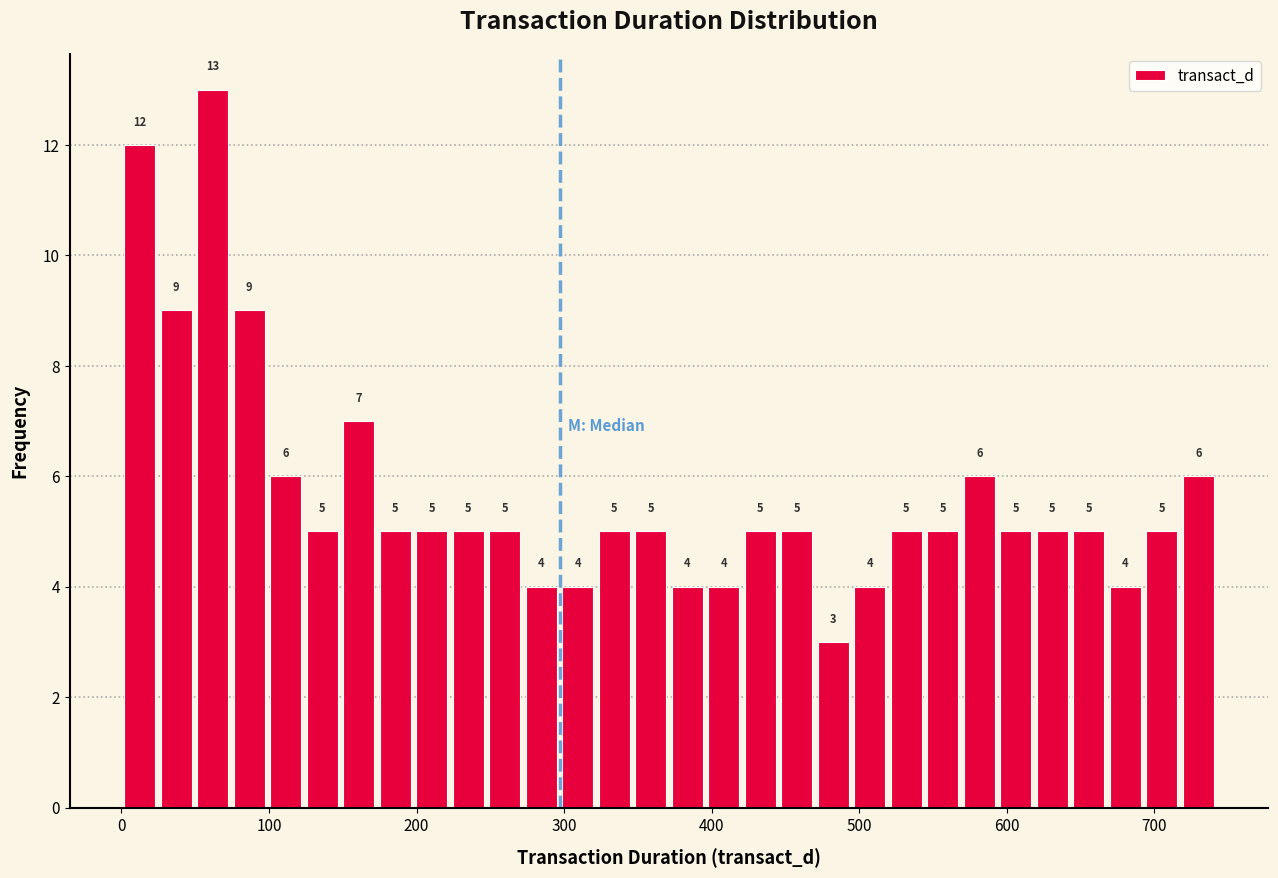

Read against the x-axis, roughly where is the centre of the tallest bar?

60